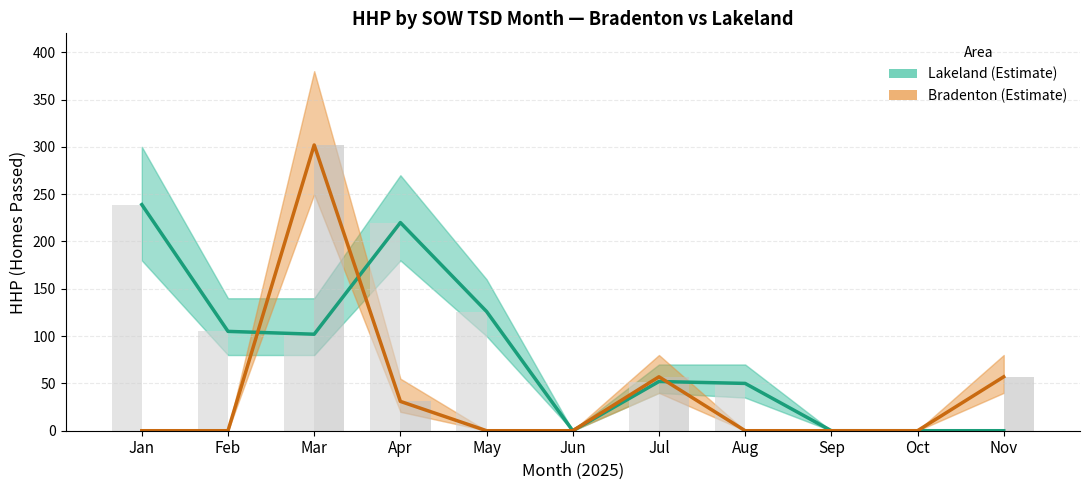

Which series has the largest range (max minus min)?

Bradenton